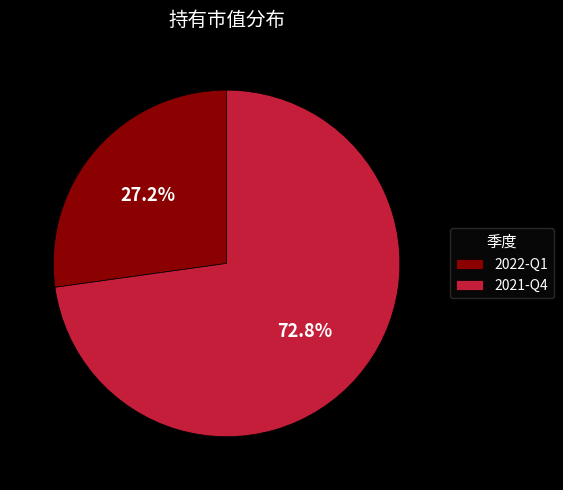

Does any single category account for the majority?

Yes